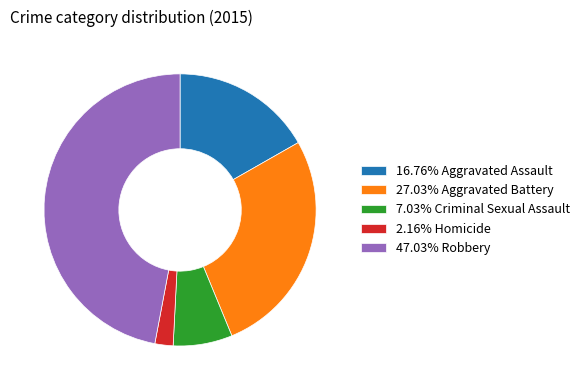

Do 16.76% Aggravated Assault and 7.03% Criminal Sexual Assault together represent more than half of the pie?

No